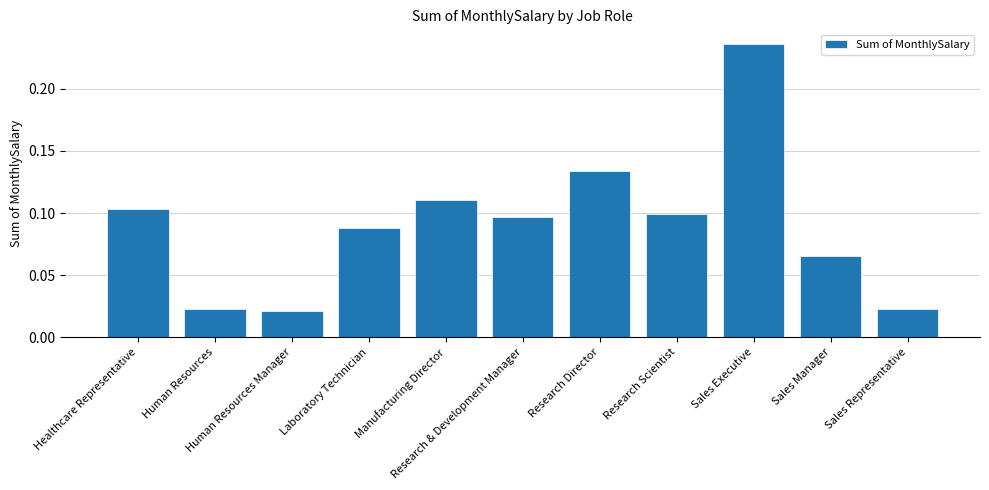

What is the sum of all values?

1.0